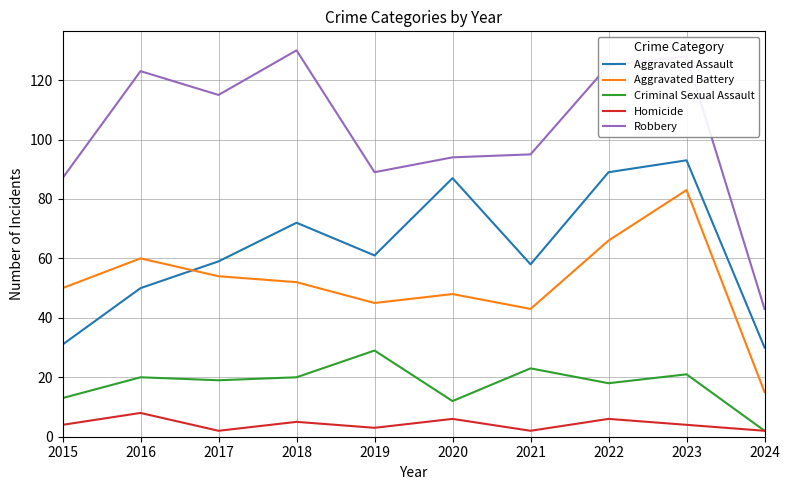

True or false: Aggravated Assault has a value of 27 at 2022.

False